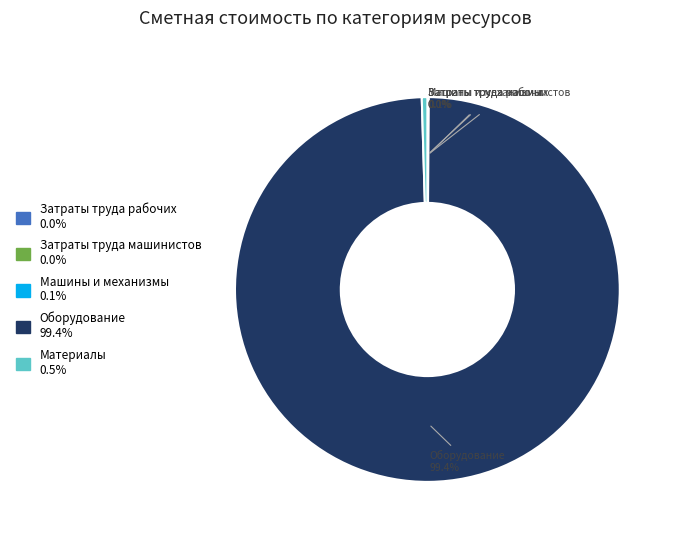

Which slice is the largest?

Оборудование